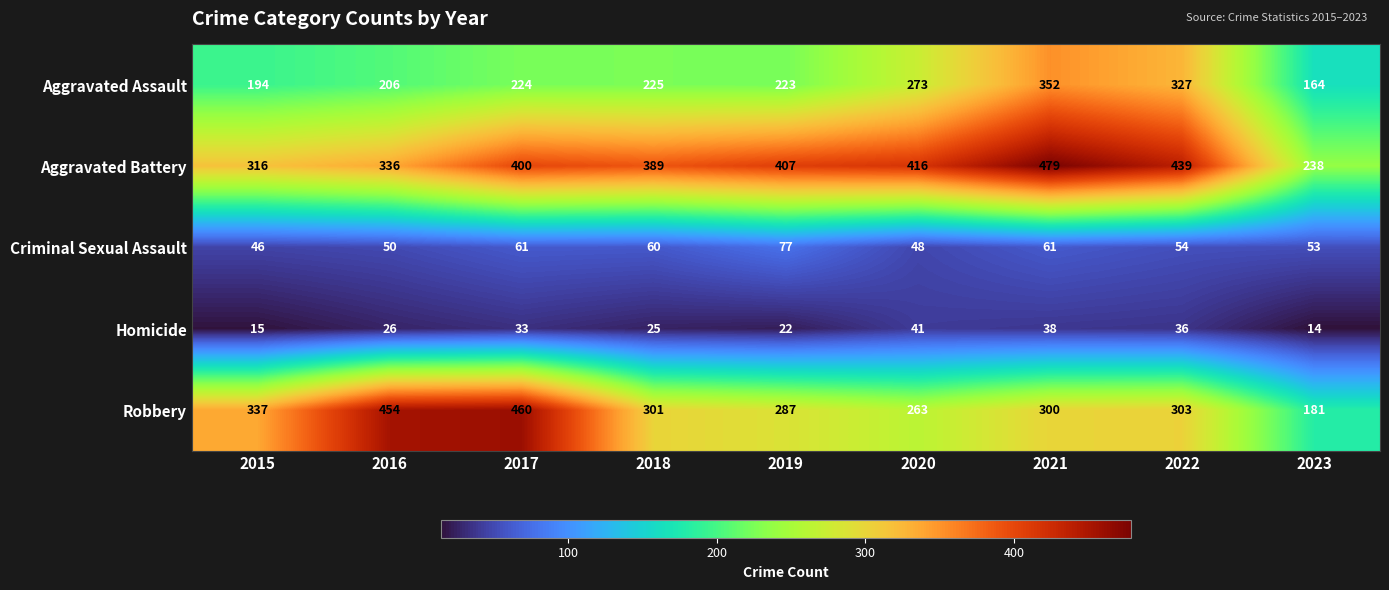

What is the maximum value for Homicide?

41